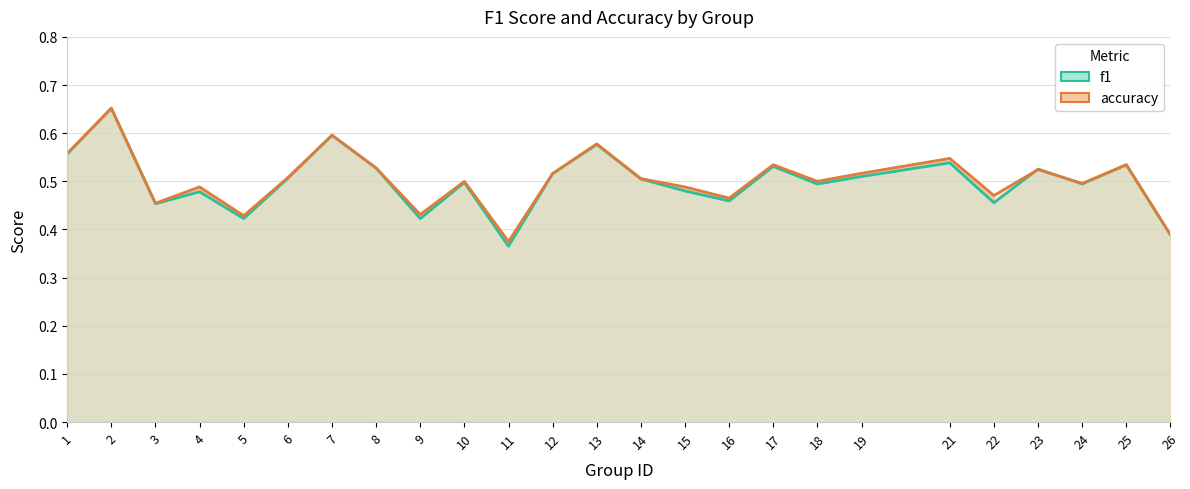

What is the maximum value shown in the chart?

0.7